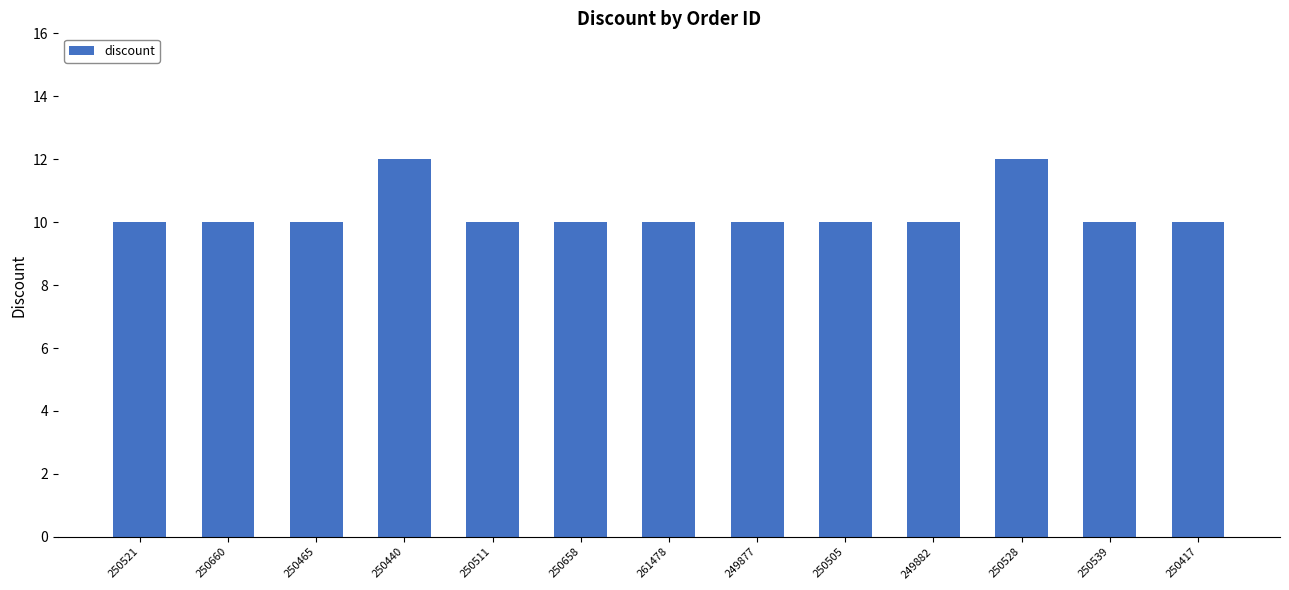

Between 250440 and 250660, which is larger?

250440